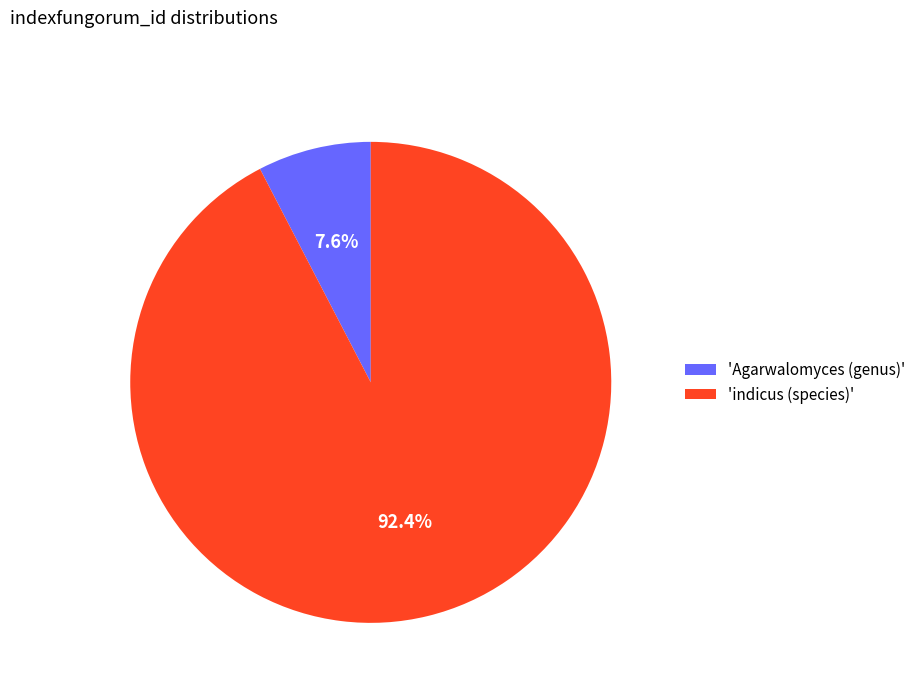

Count the number of slices in the pie.

2